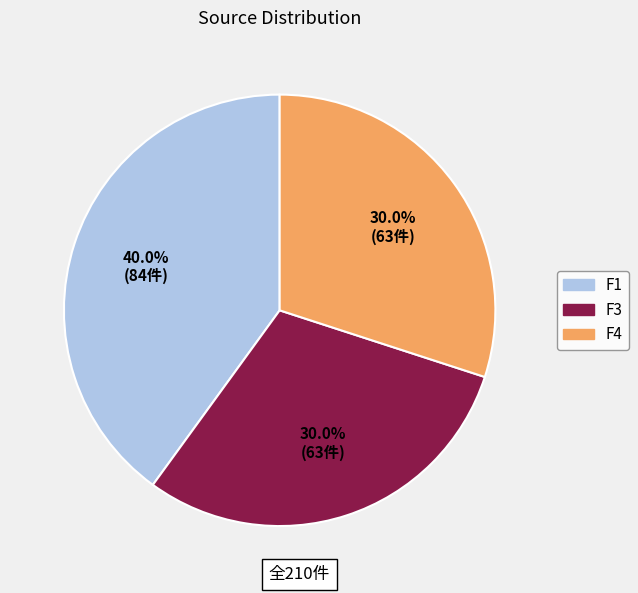

Count the number of slices in the pie.

3